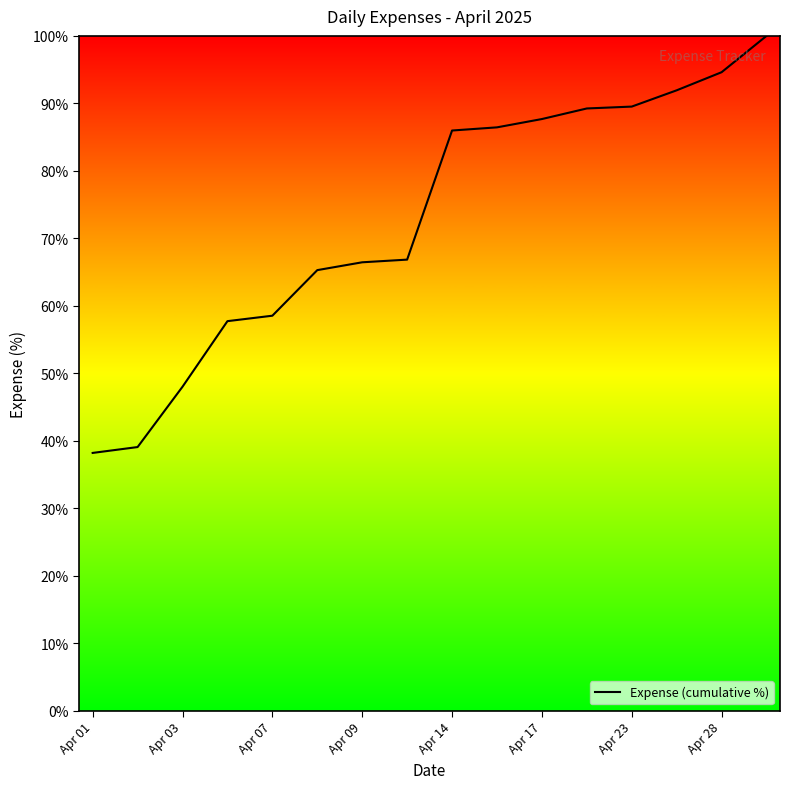

What is the minimum value shown in the chart?

38.2